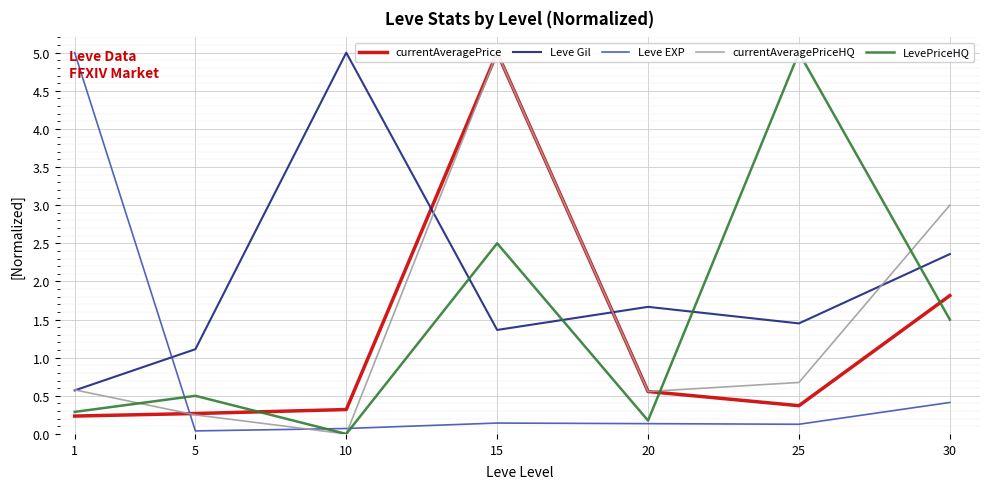

How many interior local peaks does the LevePriceHQ series have?

3